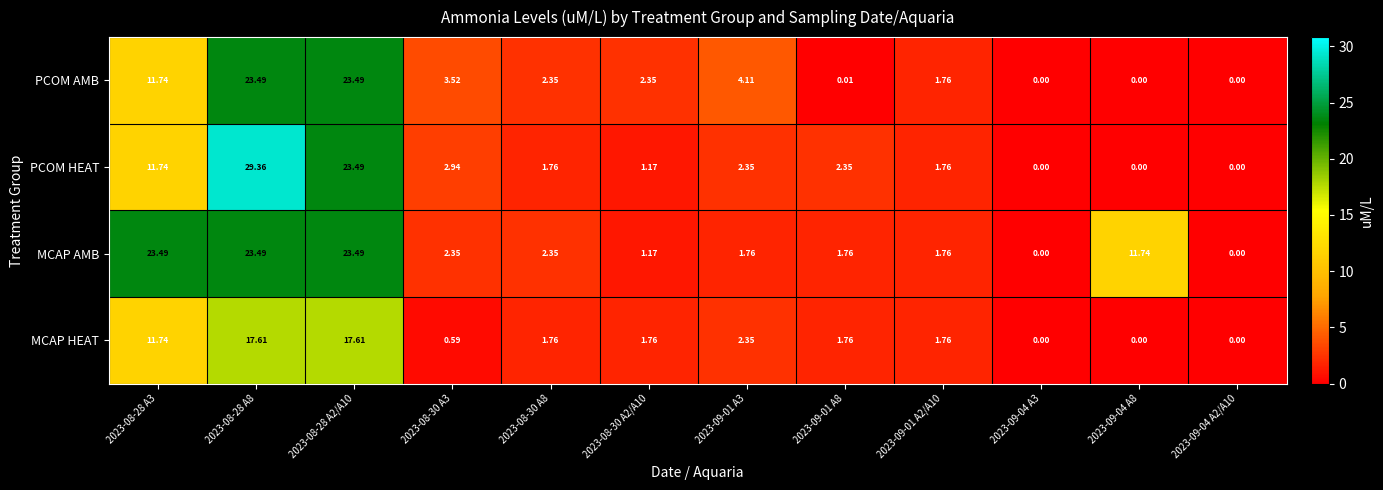

Between 2023-08-28 A8 and 2023-08-30 A3, which series saw the biggest shift?

PCOM HEAT